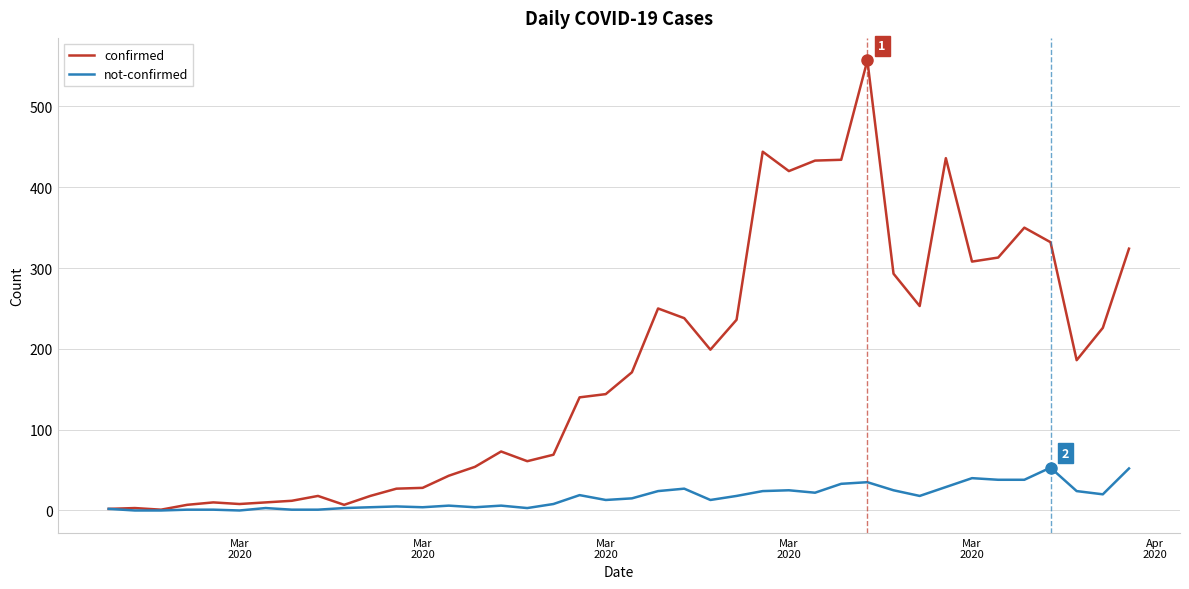

What is the maximum value for not-confirmed?

53